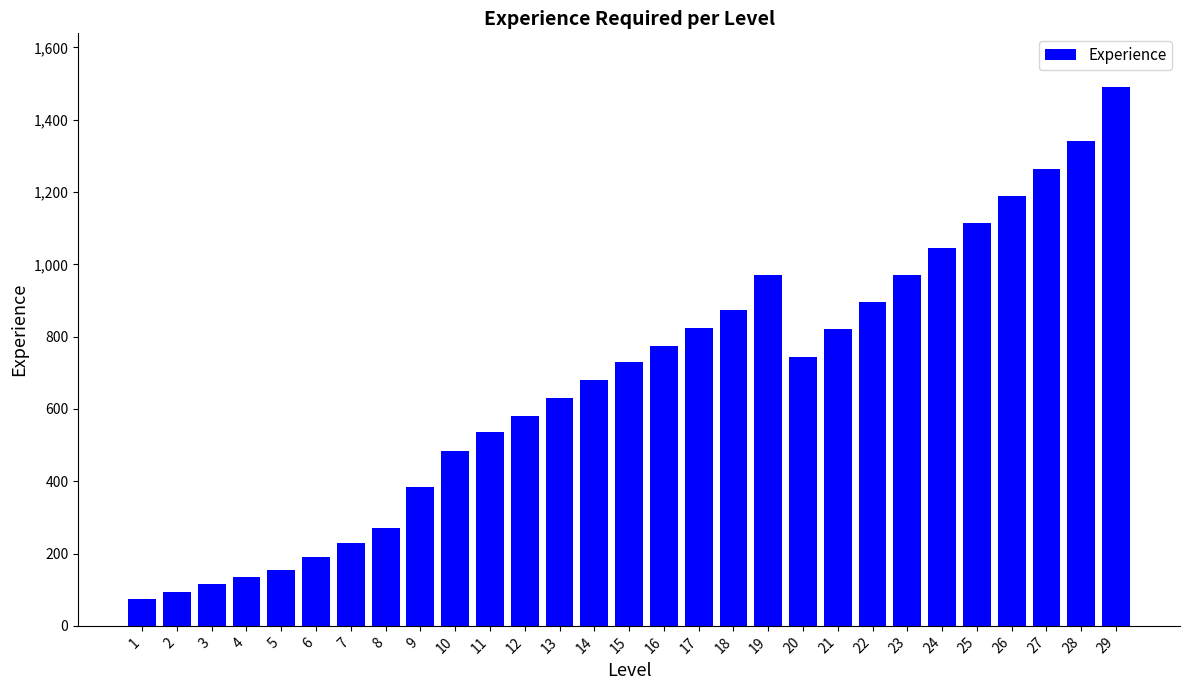

What is the smallest value displayed?

75